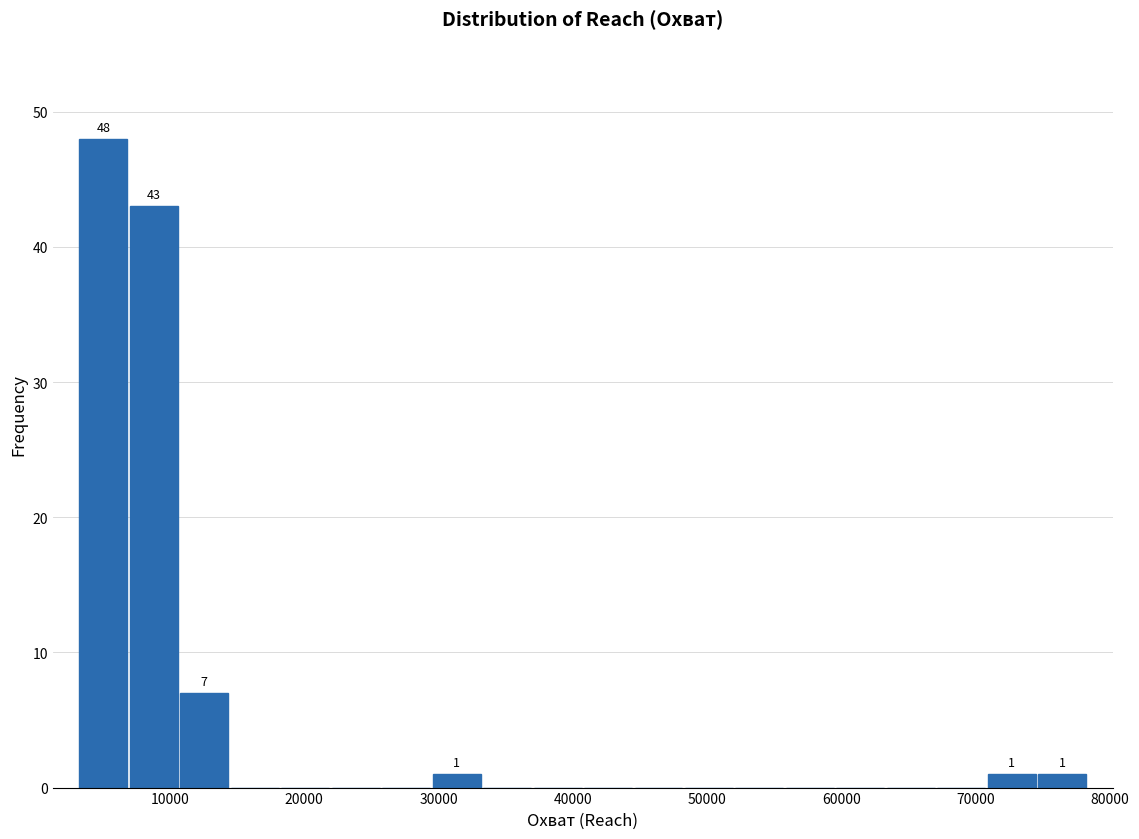

Around what value on the x-axis is the tallest bar? Give the approximate position of its centre, as read against the axis.

5000